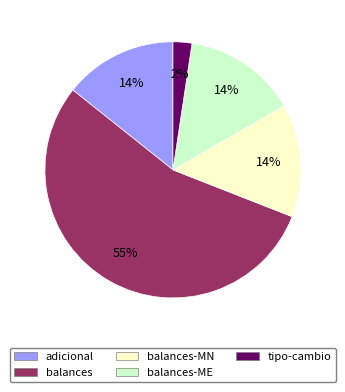

Is there a majority slice in this chart?

Yes